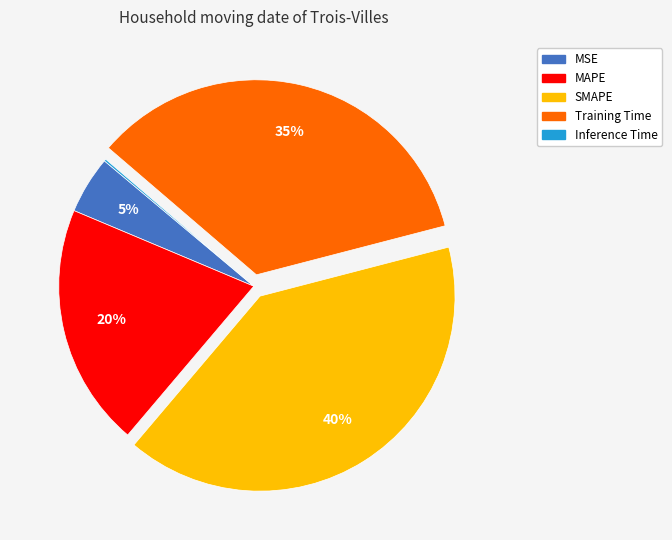

Is it true that SMAPE is 32% of the pie?

False